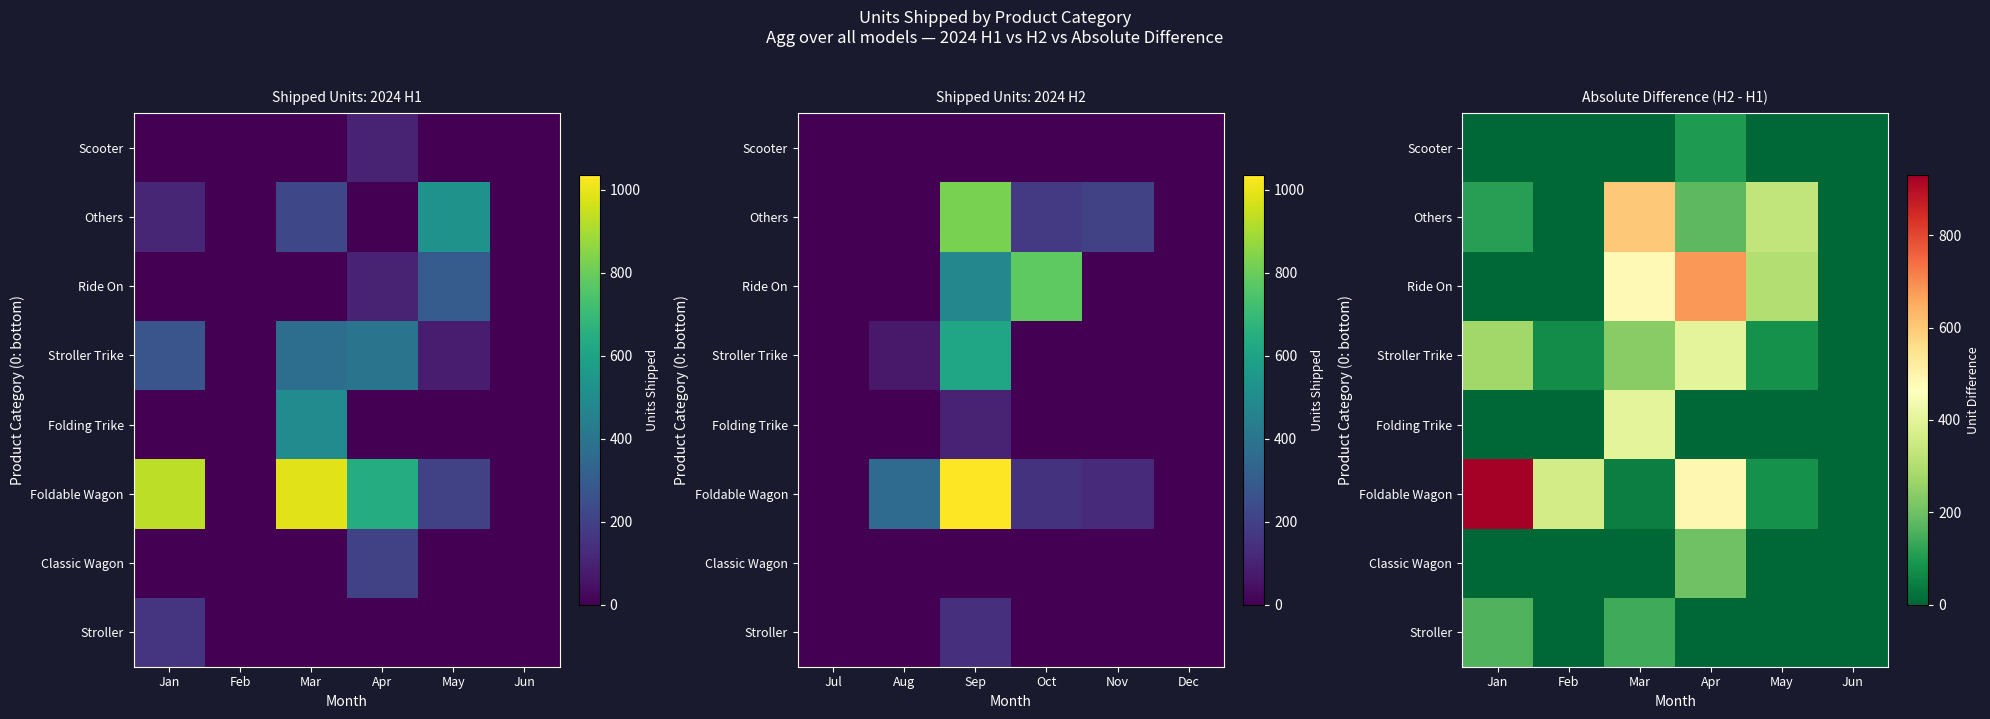

The value of Classic Wagon at Apr is 200. True or false?

True